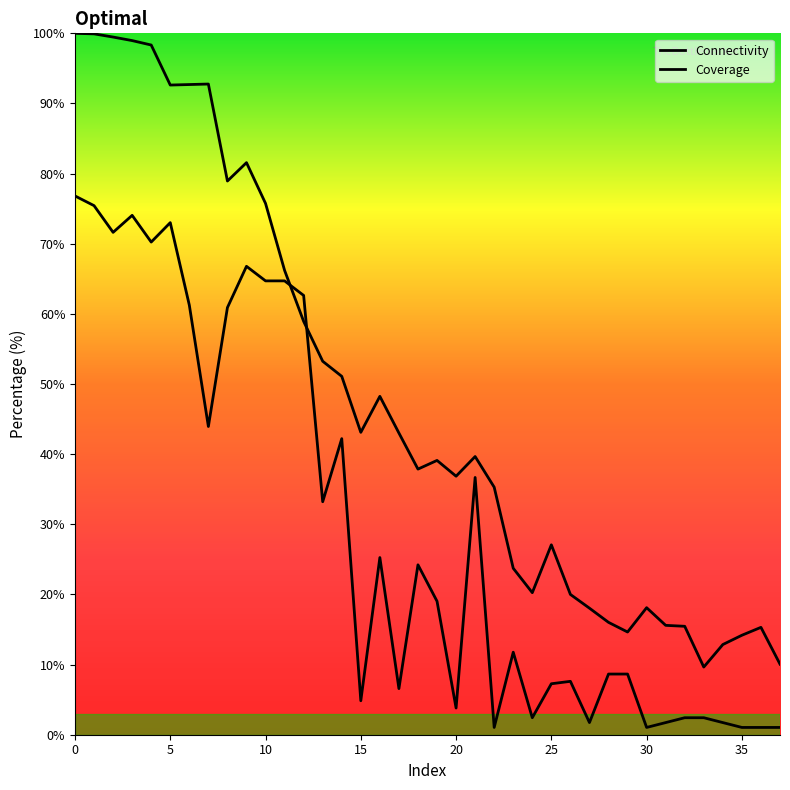

How many lines are shown in the chart?

2